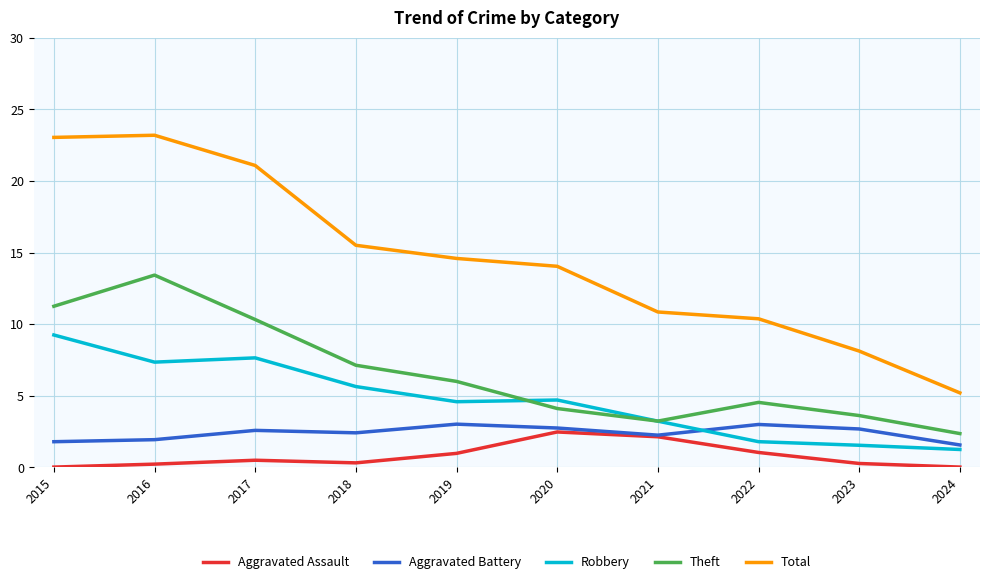

Which series has the widest spread of values?

Total